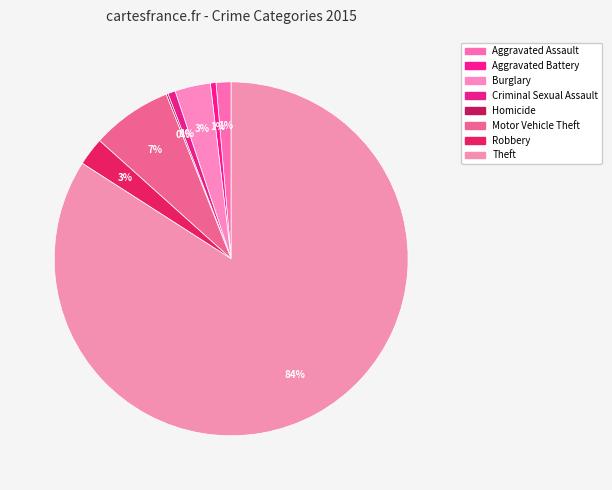

What percentage is the Robbery slice, to the nearest percent?

3%